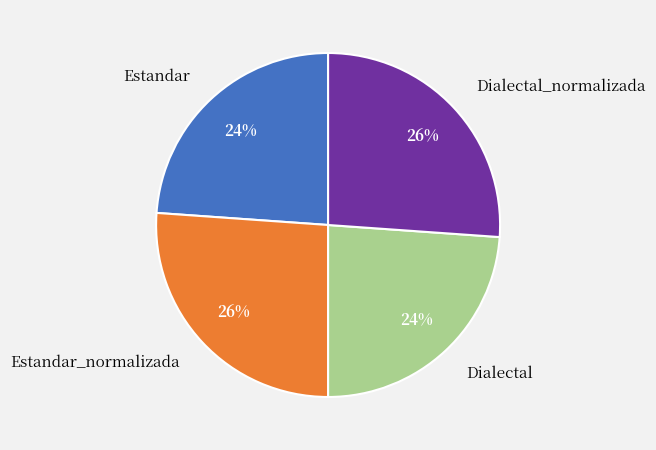

To the nearest percent, what percentage of the pie is Dialectal?

24%